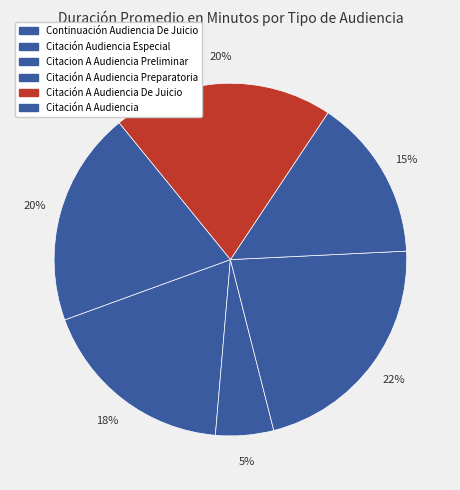

Count the number of slices in the pie.

6